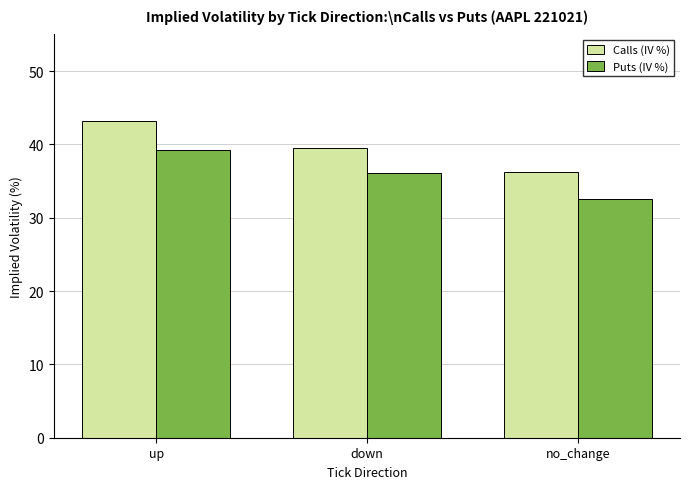

Which series has the widest spread of values?

Calls (IV %)